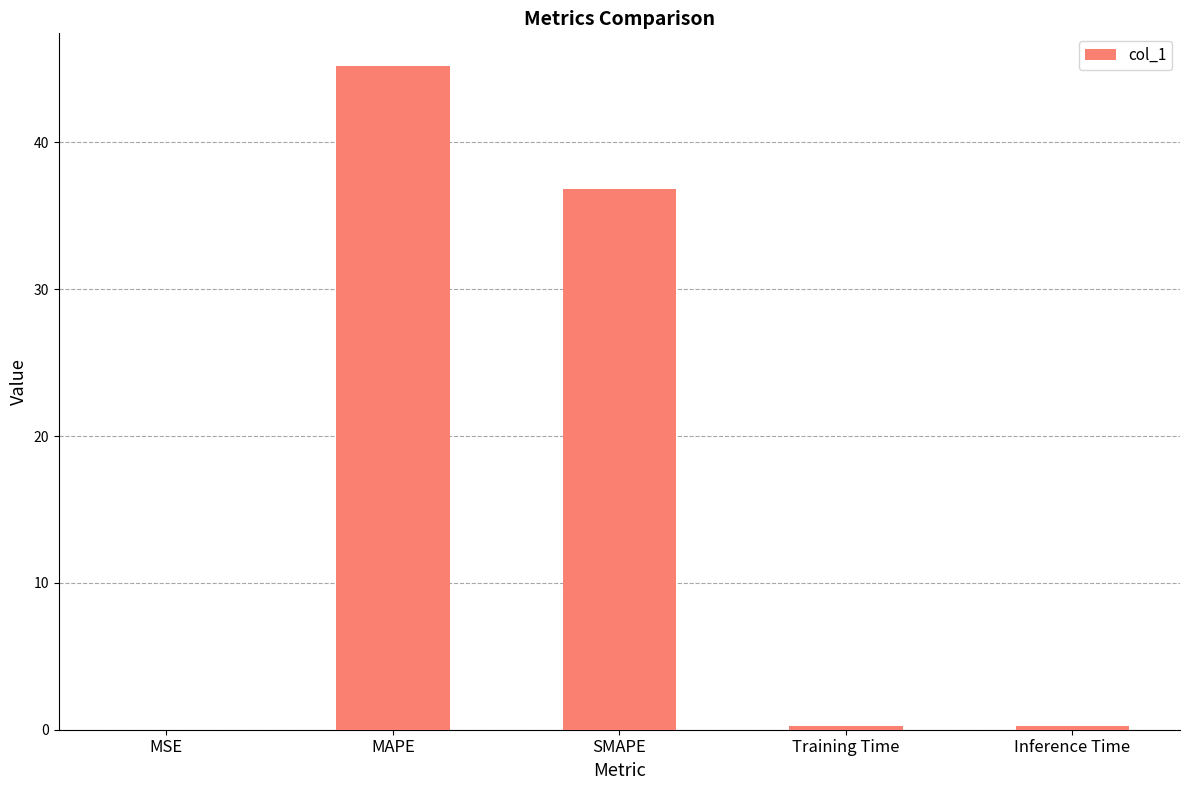

At which label is the value closest to 22?

SMAPE